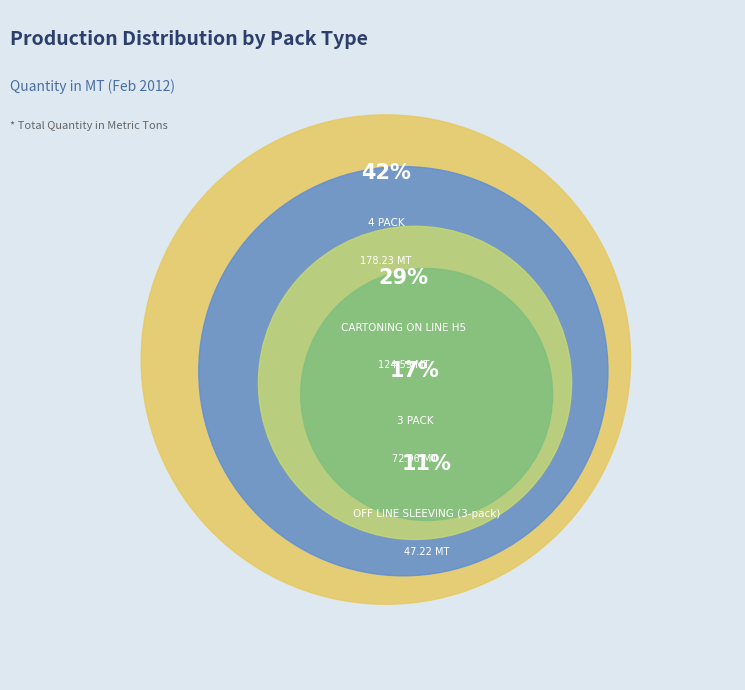

Is it true that 4 PACK is 42% of the pie?

True